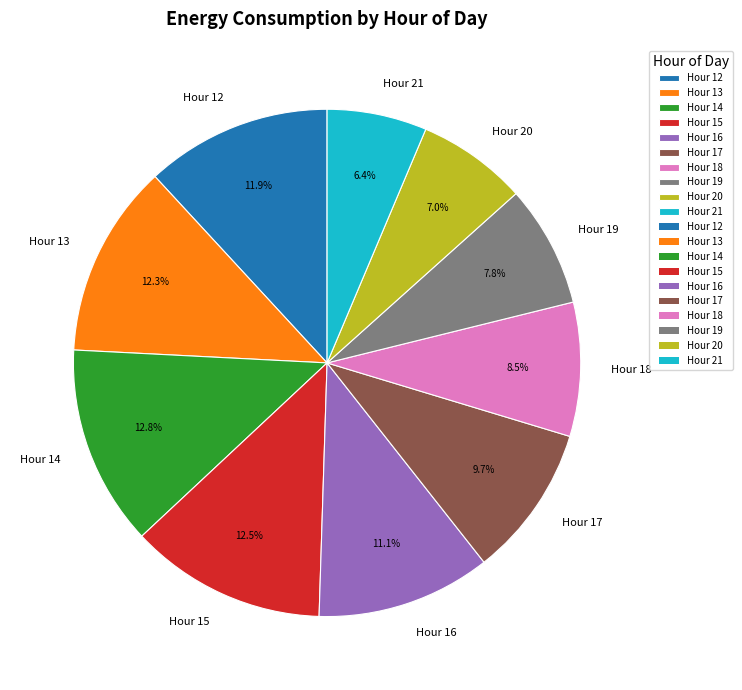

Is there a majority slice in this chart?

No